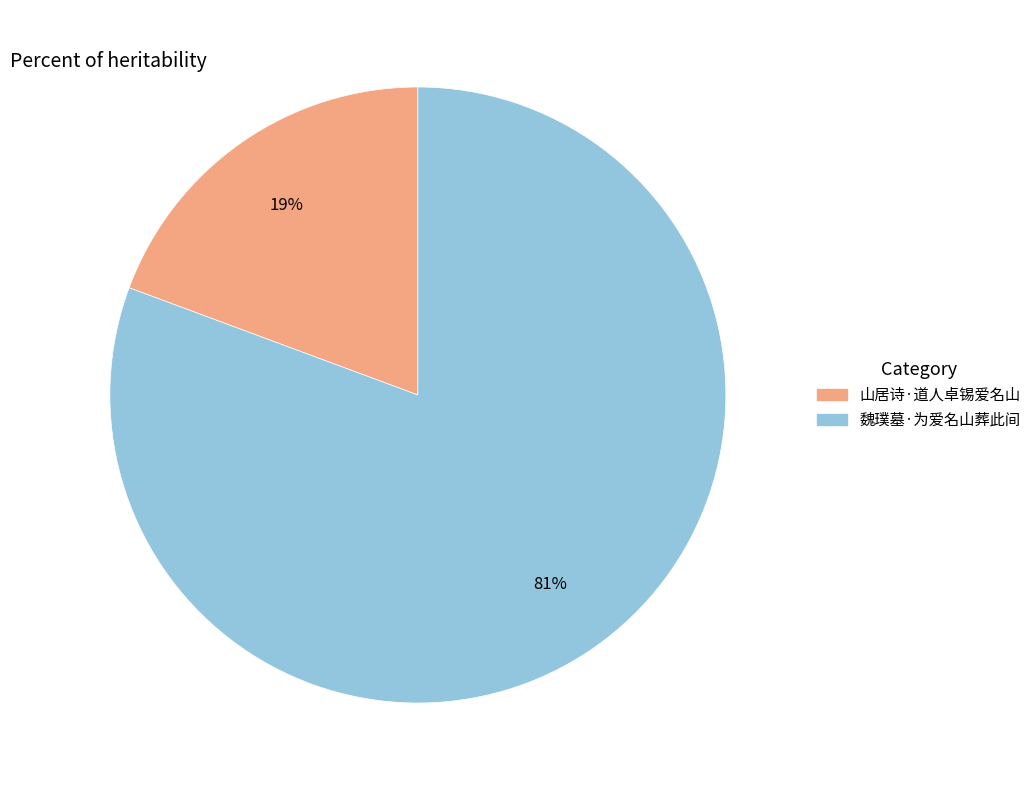

Count the number of slices in the pie.

2